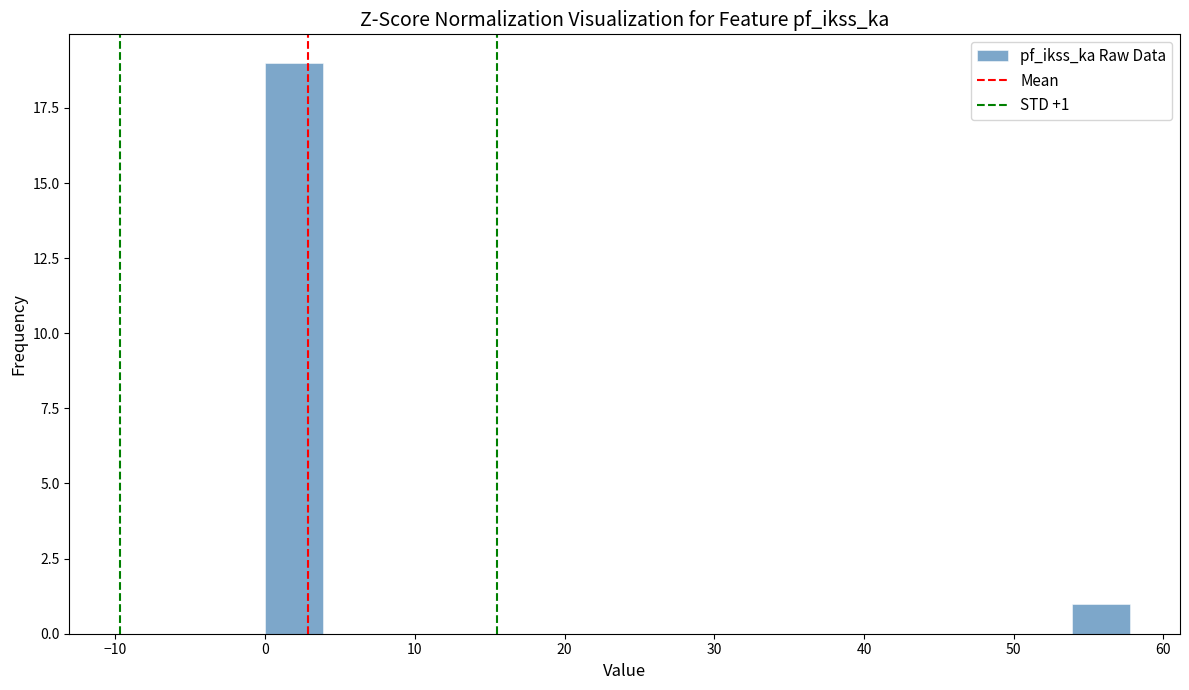

Around what value on the x-axis is the tallest bar? Give the approximate position of its centre, as read against the axis.

2